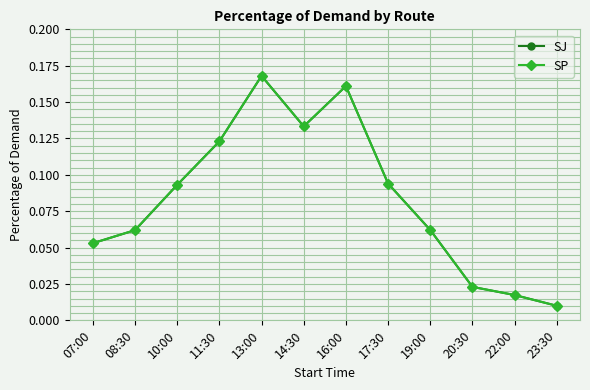

True or false: SJ and SP cross at least once.

False